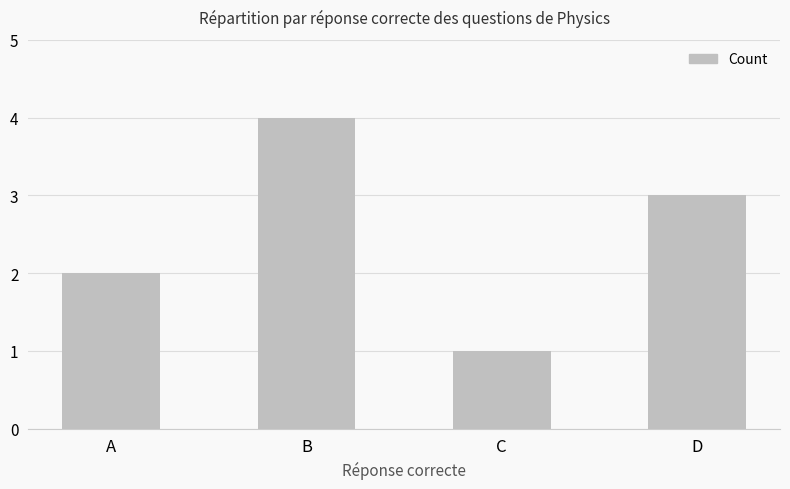

How many data points are less than 3?

2